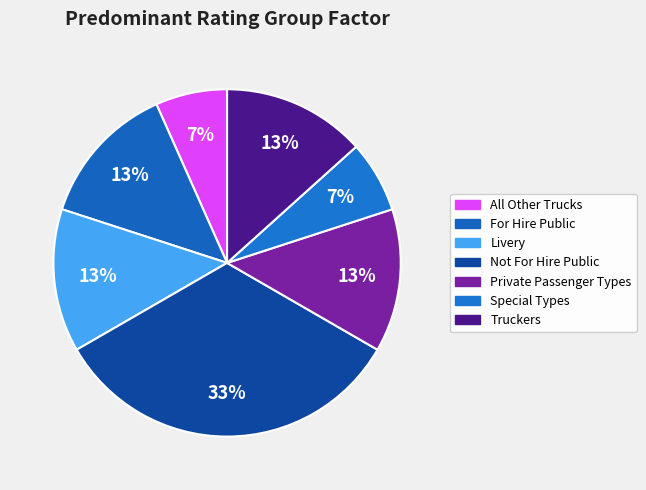

What is the ratio of the value at All Other Trucks to the value at Not For Hire Public?

0.2